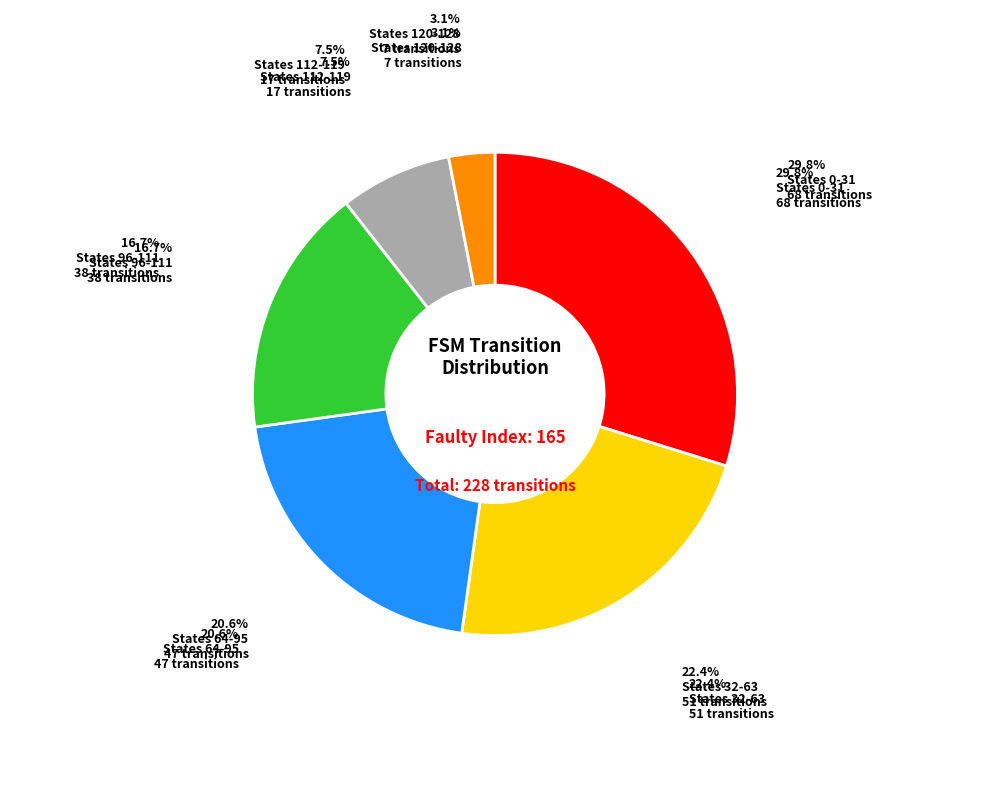

Is there any slice that represents more than half of the pie?

No